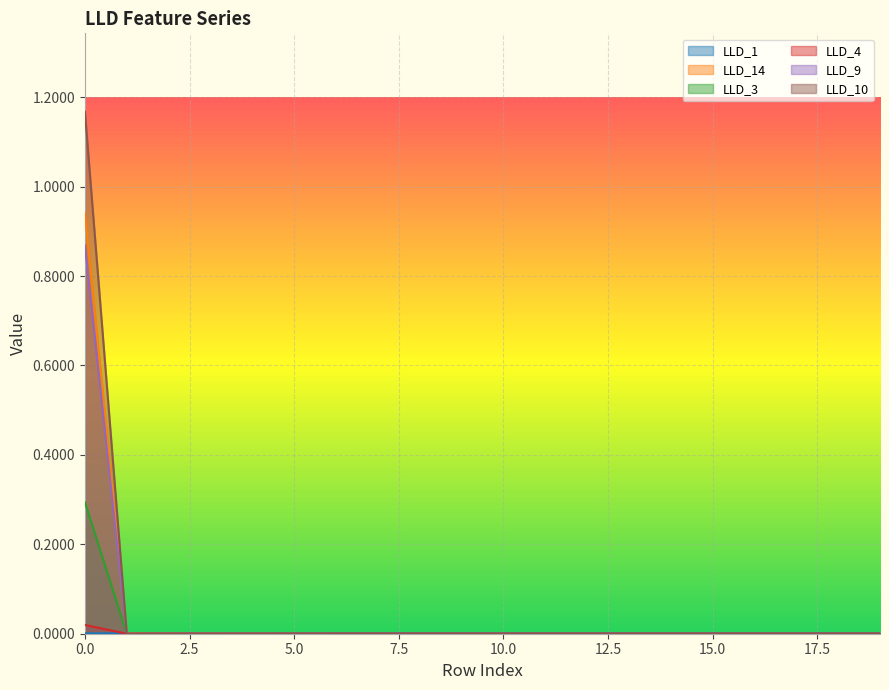

Is the value of LLD_10 at 14 greater than the value of LLD_9 at 1?

No